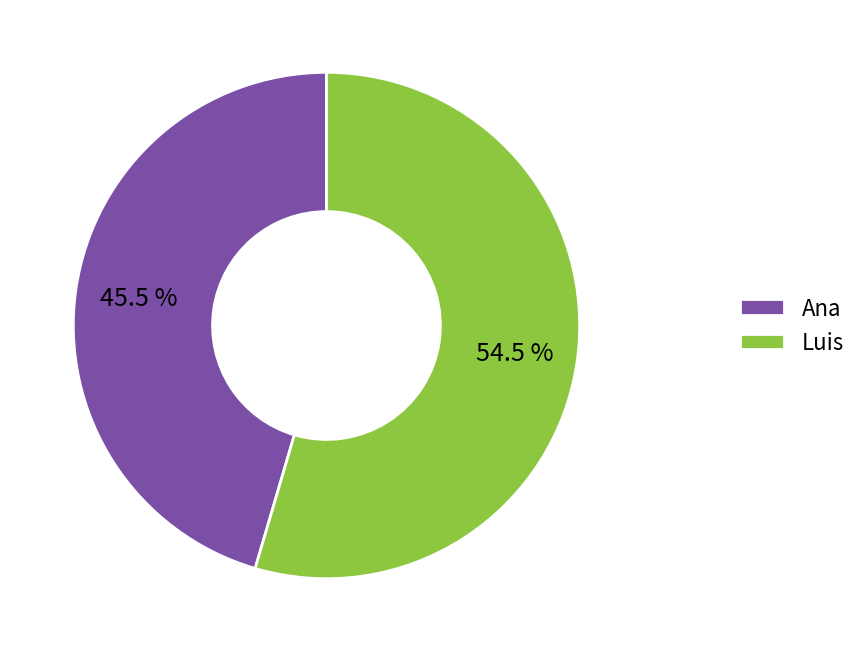

Between Ana and Luis, which is larger?

Luis